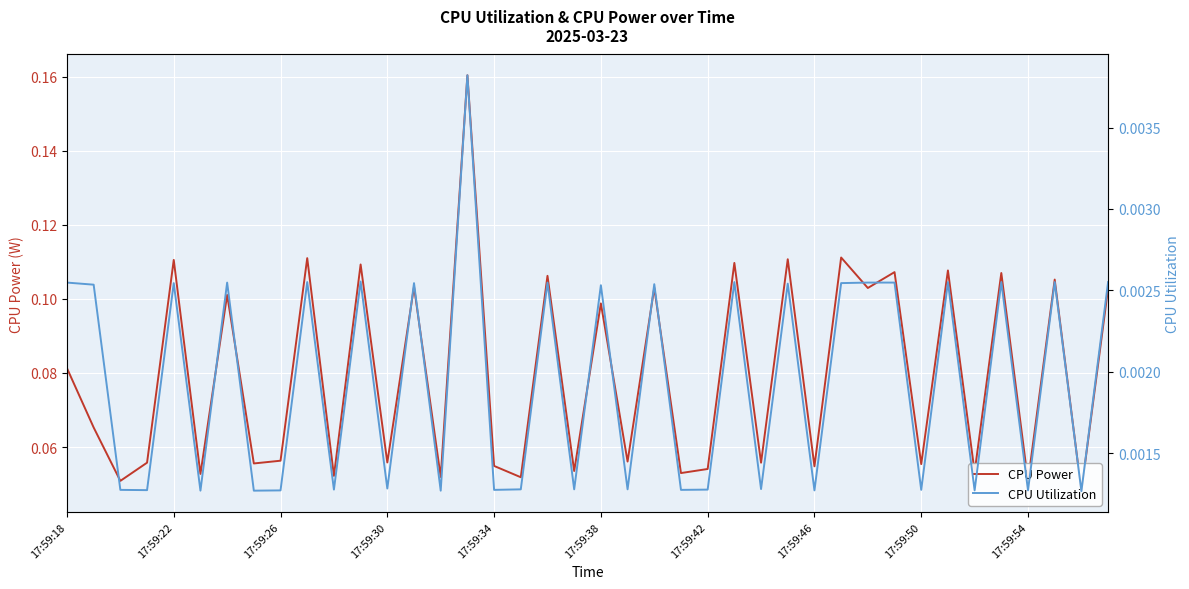

List the series in order of their peak value, lowest first.

CPU Utilization, CPU Power